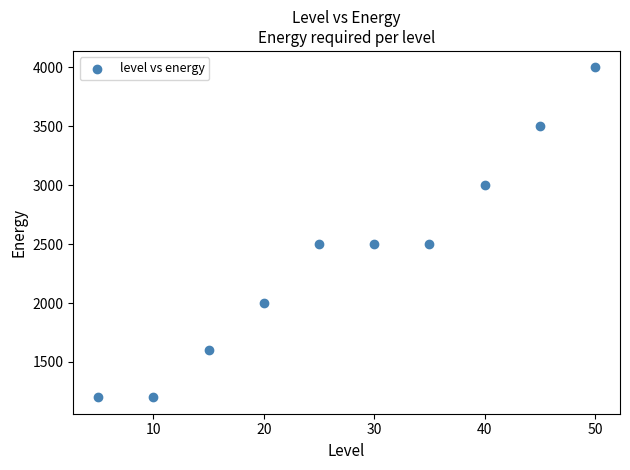

What is the average X value?

28